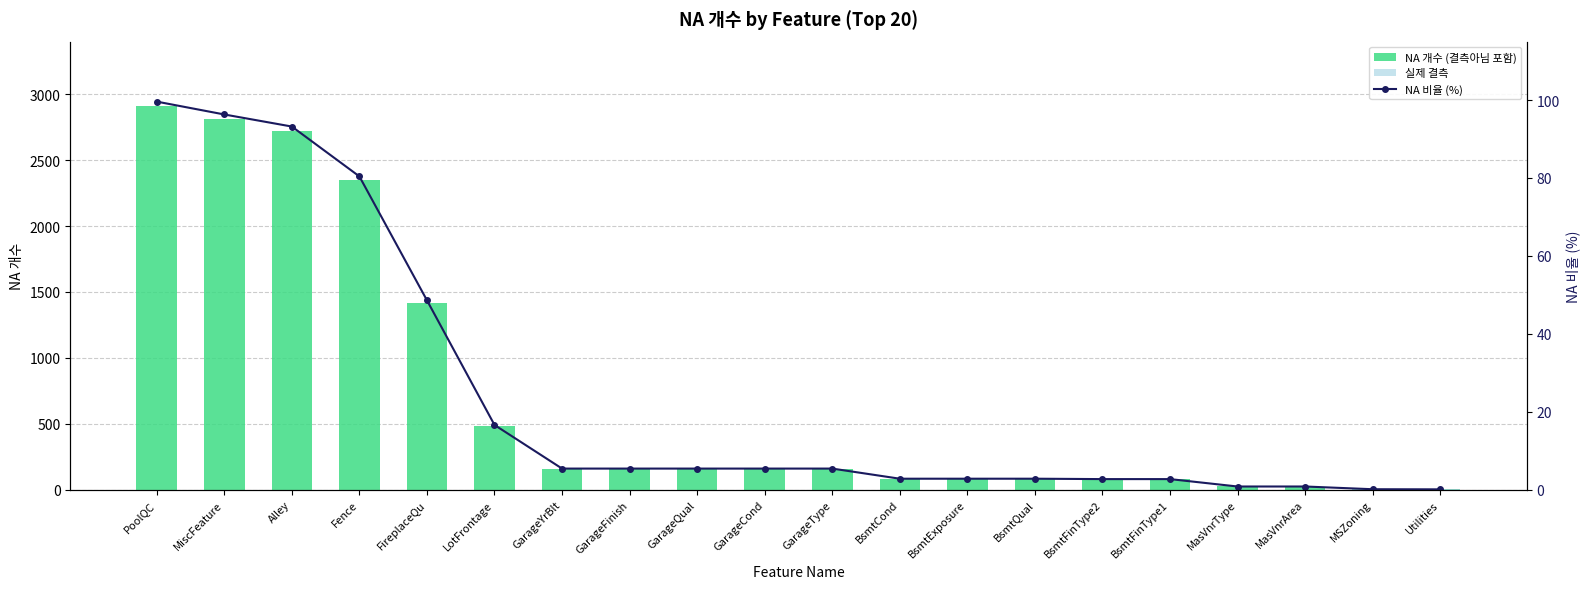

The 실제 결측 series shows 0.9 at GarageYrBlt. True or false?

False